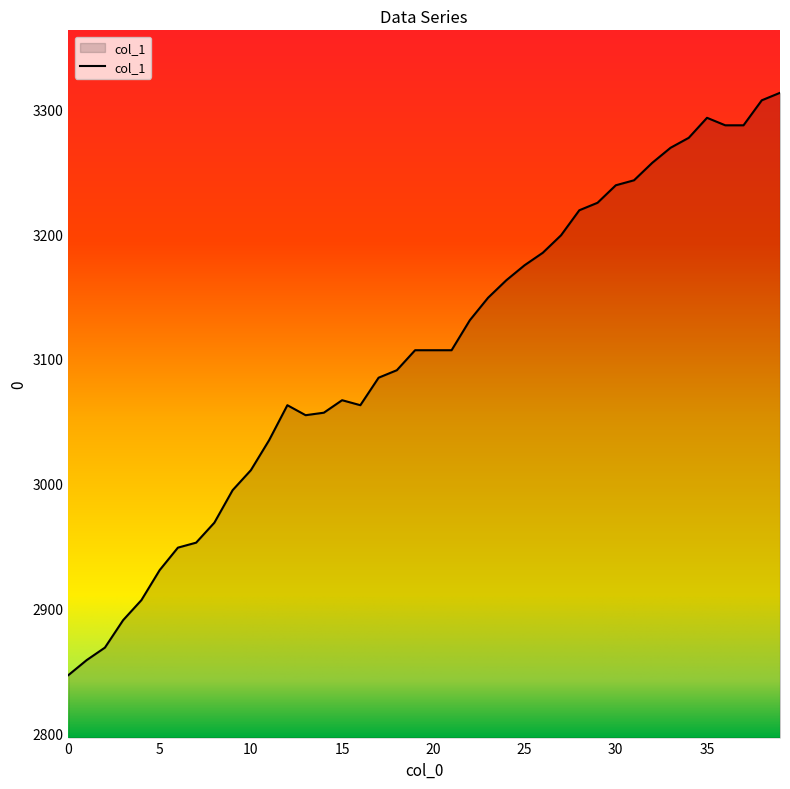

What is the difference between the maximum and minimum values?

466